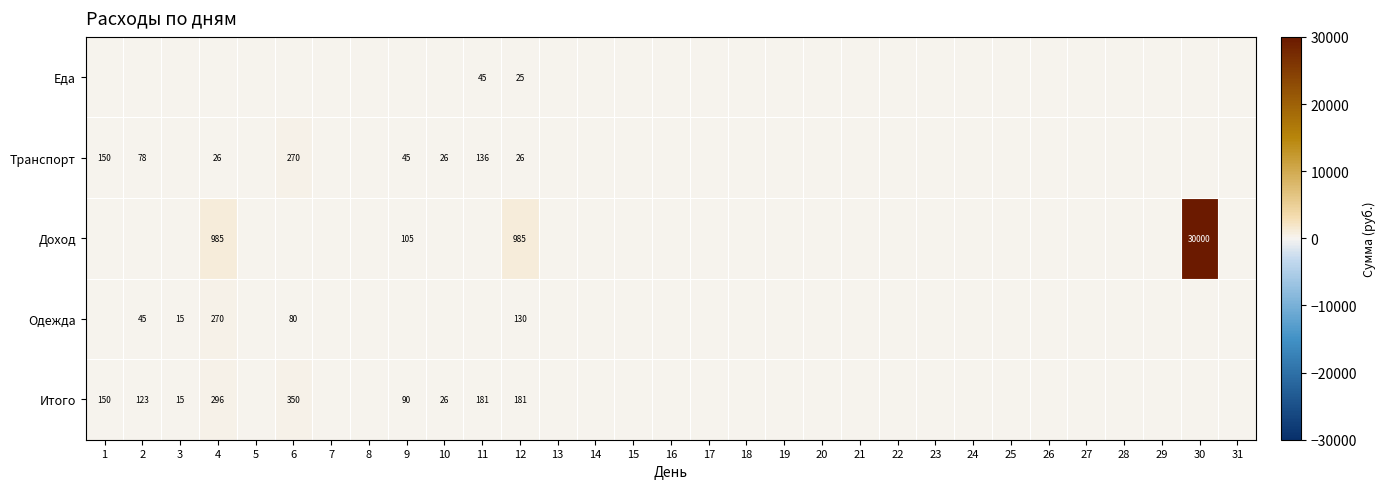

True or false: Итого has a value of 77 at 12.

False